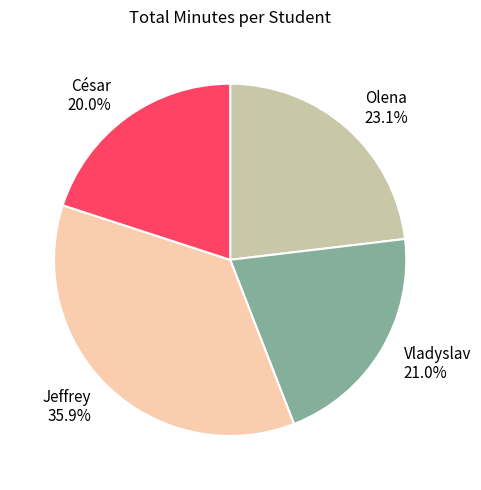

Which category has the biggest portion of the pie?

Jeffrey